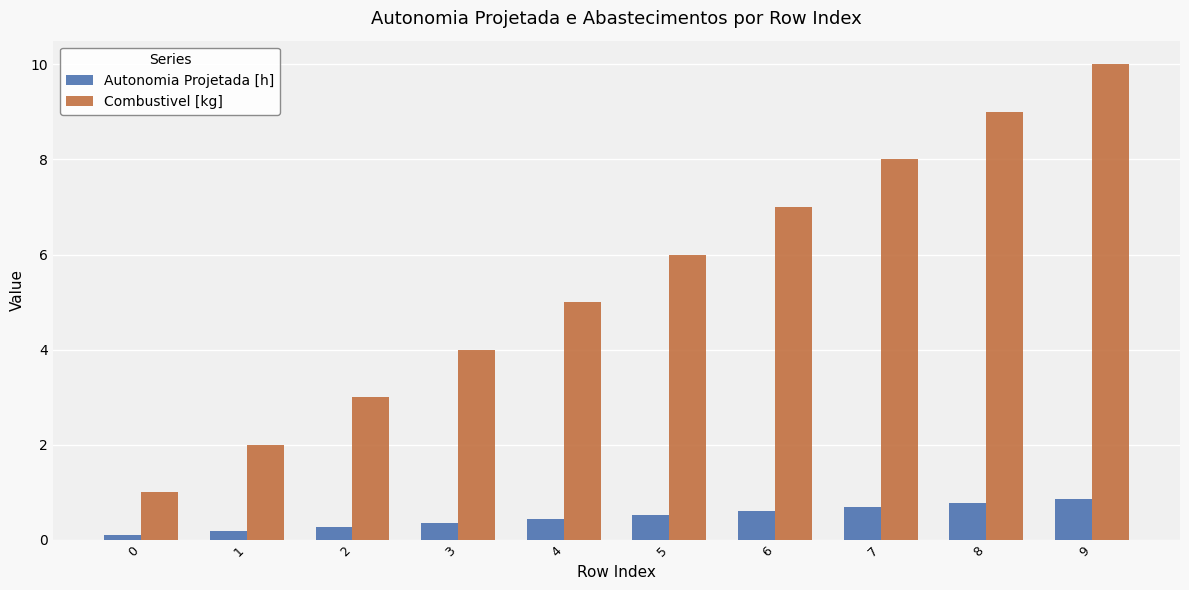

The value of Combustivel [kg] at 2 is 3.0. True or false?

True